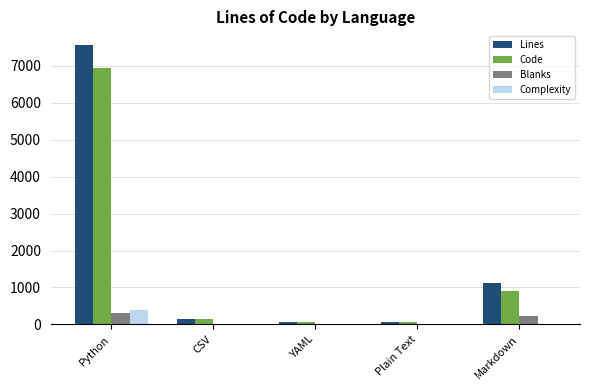

True or false: Code has a value of 410 at Markdown.

False